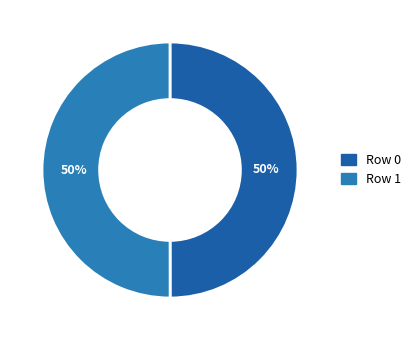

To the nearest percent, what is the average slice percentage?

50%